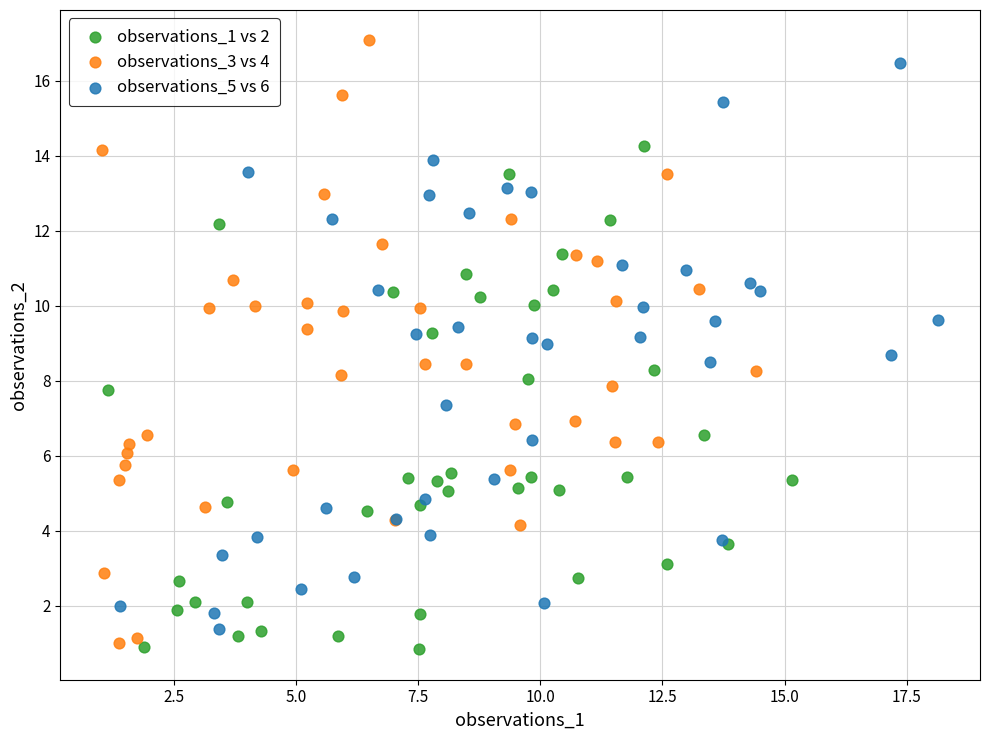

Which series has the largest Y range (max minus min)?

observations_3 vs 4